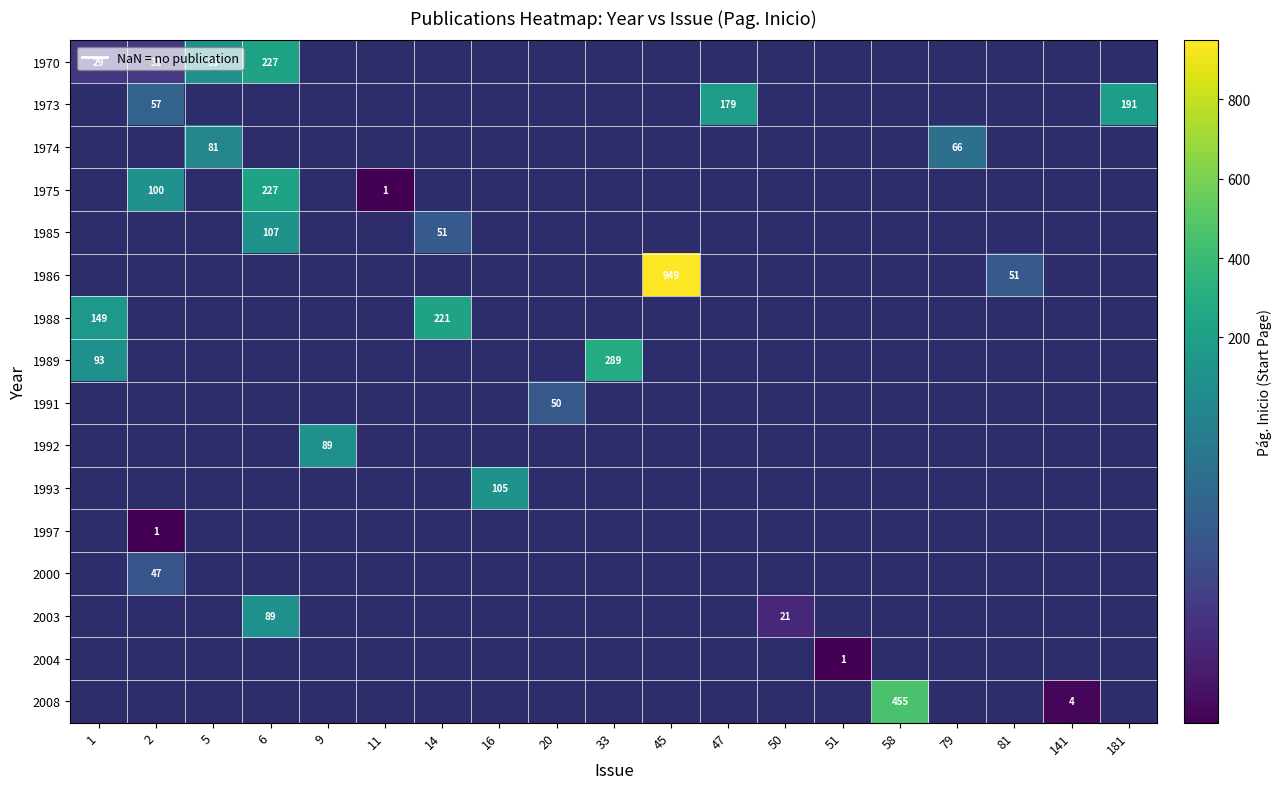

True or false: 1986 has a value of 51 at 81.

True